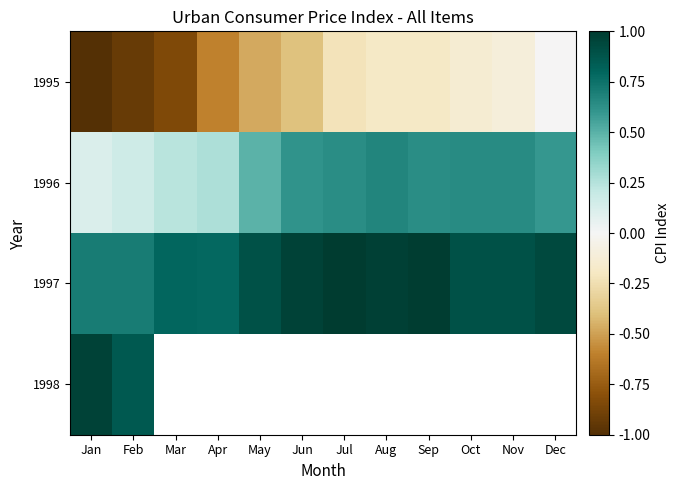

Rank the series by their average value, from lowest to highest.

1995, 1996, 1997, 1998